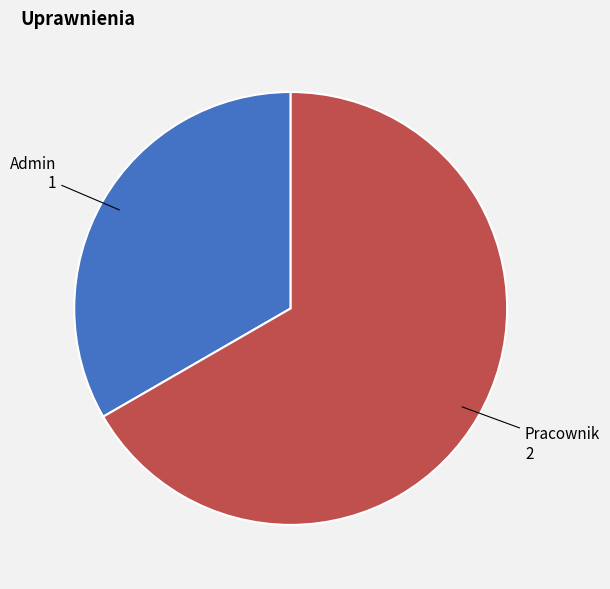

Is there any slice that represents more than half of the pie?

Yes